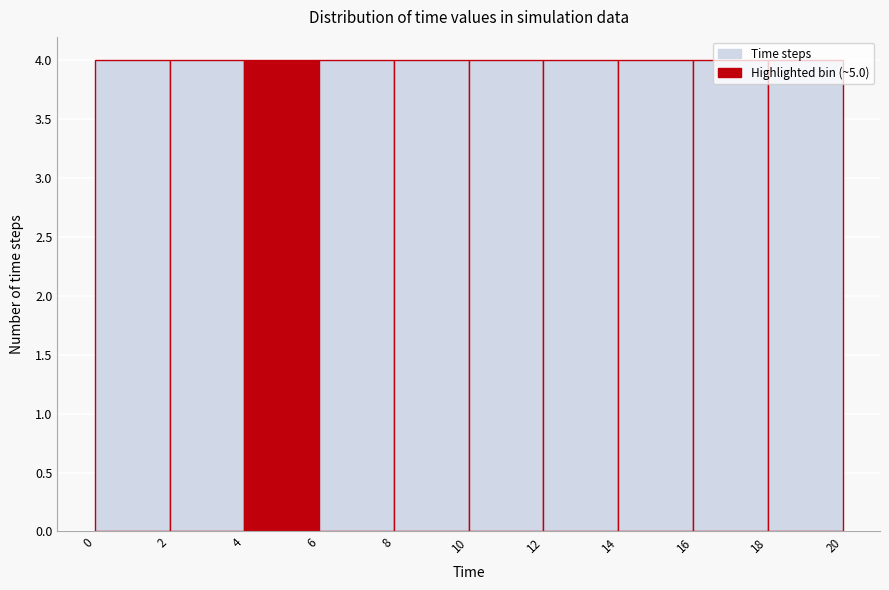

What is the height of the bar covering 0 to 2 on the x-axis? The values are not printed on the chart, so give them approximately, as read against the axis.

4